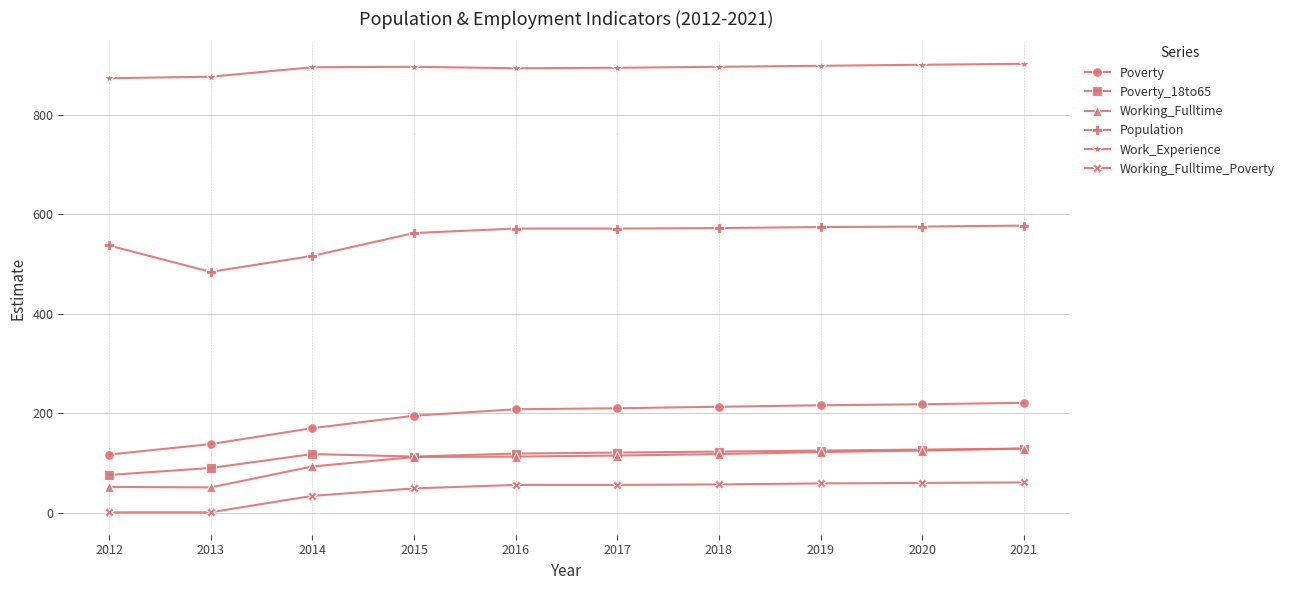

Which series has the largest range (max minus min)?

Poverty